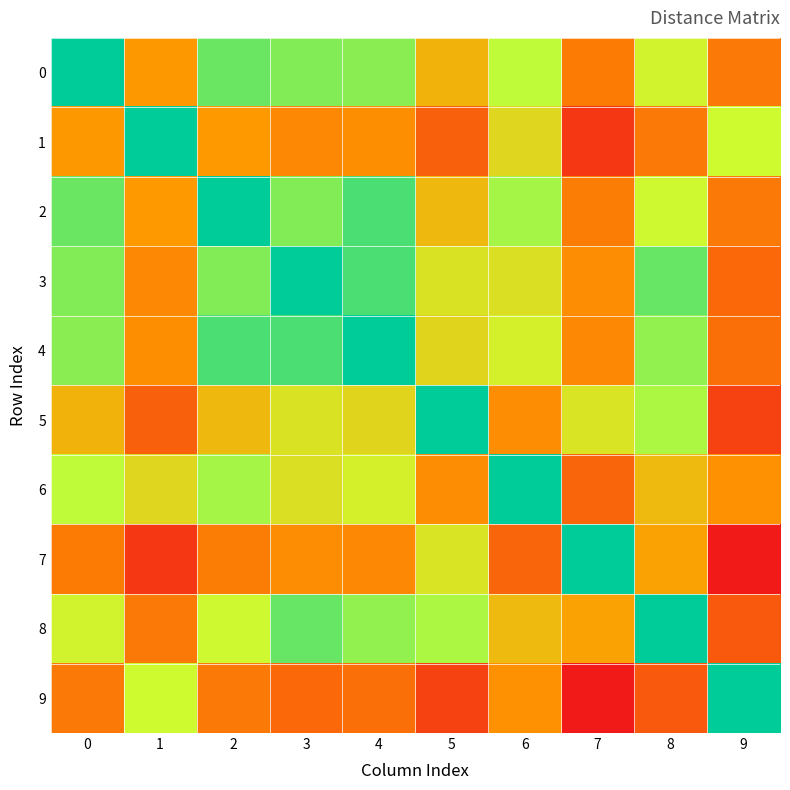

At how many categories does at least one series exceed 7?

5